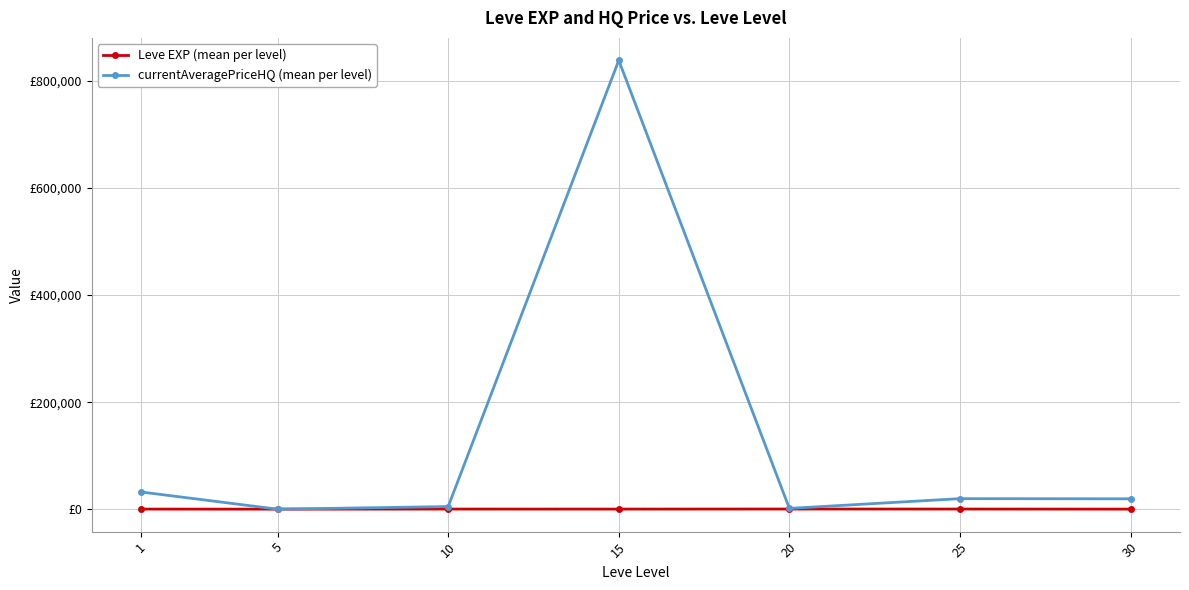

Where do currentAveragePriceHQ (mean per level) and Leve EXP (mean per level) first cross each other?

1 and 5